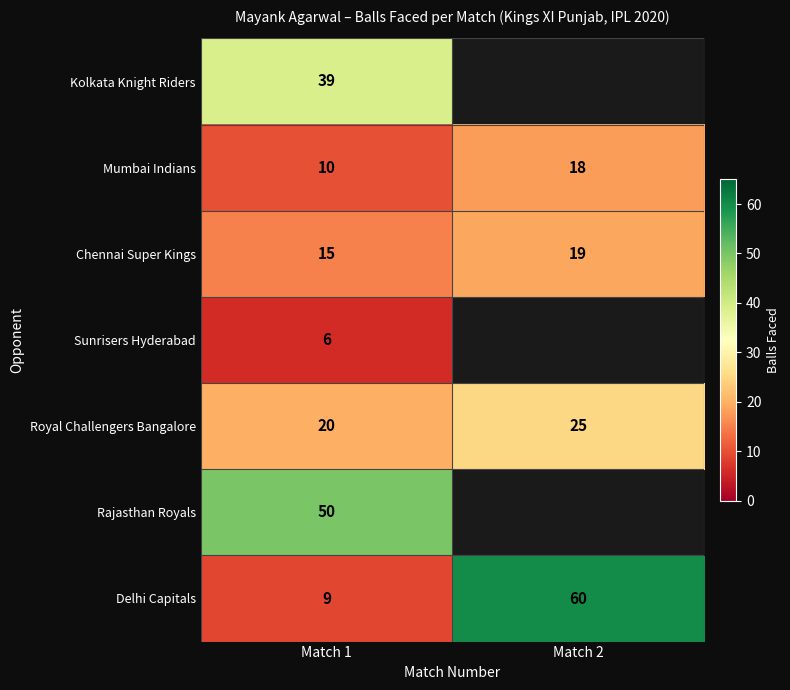

How many data points in Mumbai Indians are less than 18?

1